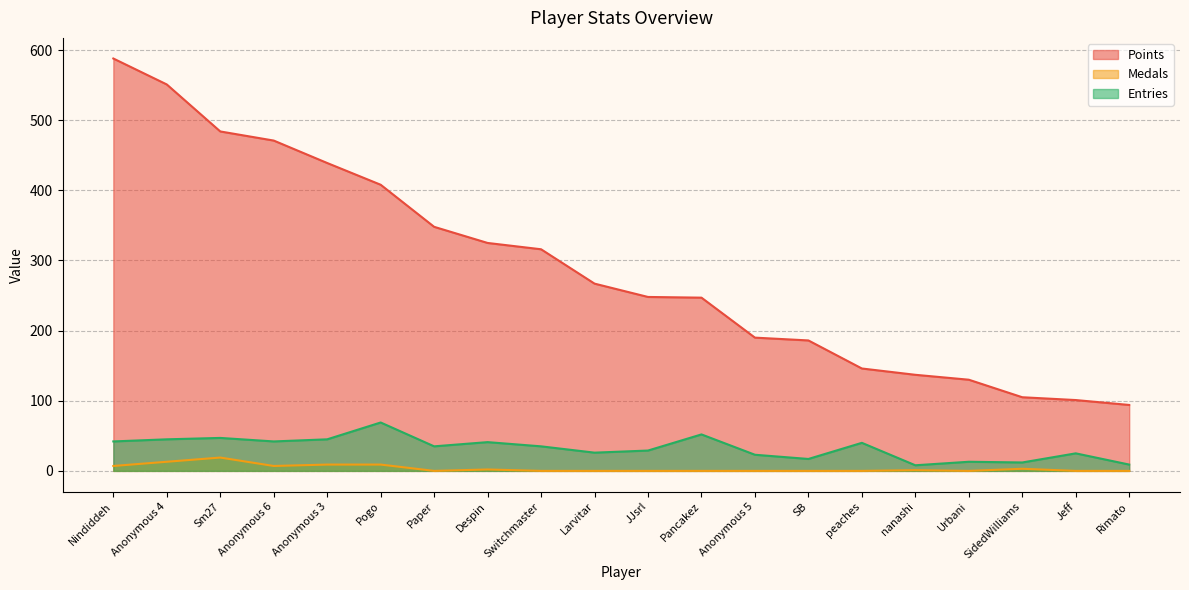

The Points series shows 325 at Despin. True or false?

True